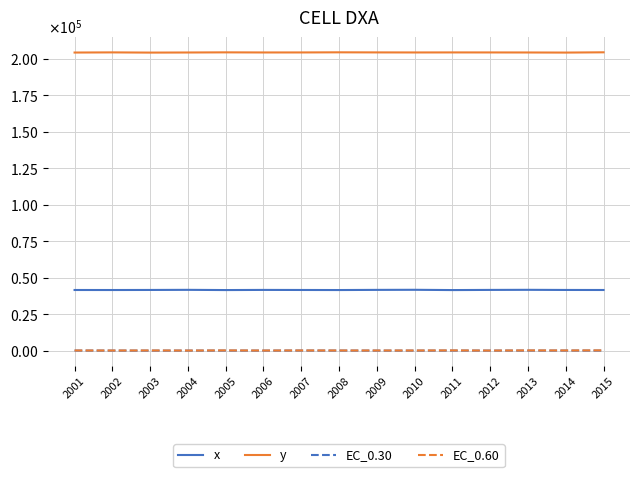

Does the chart display data point markers on the line(s)?

No